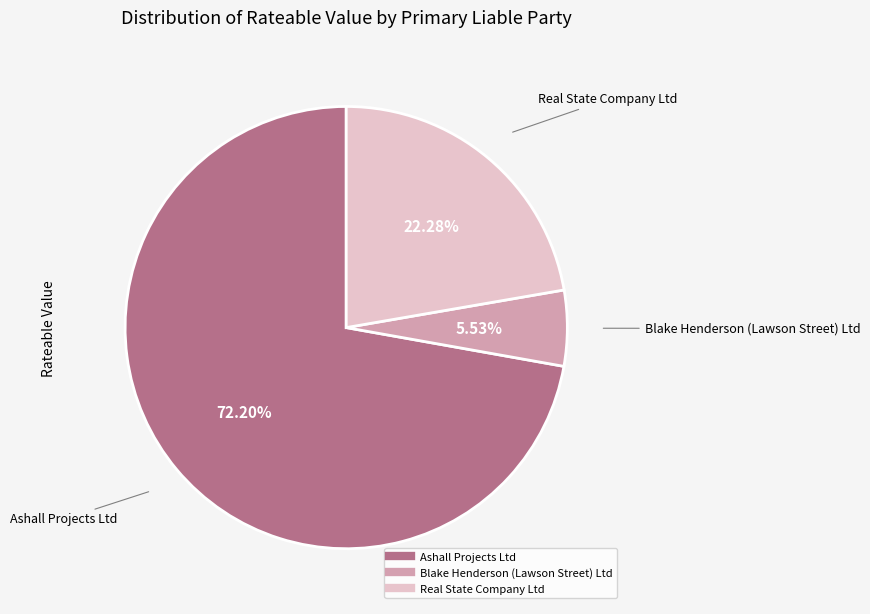

What is the smallest slice in the pie chart?

Blake Henderson (Lawson Street) Ltd